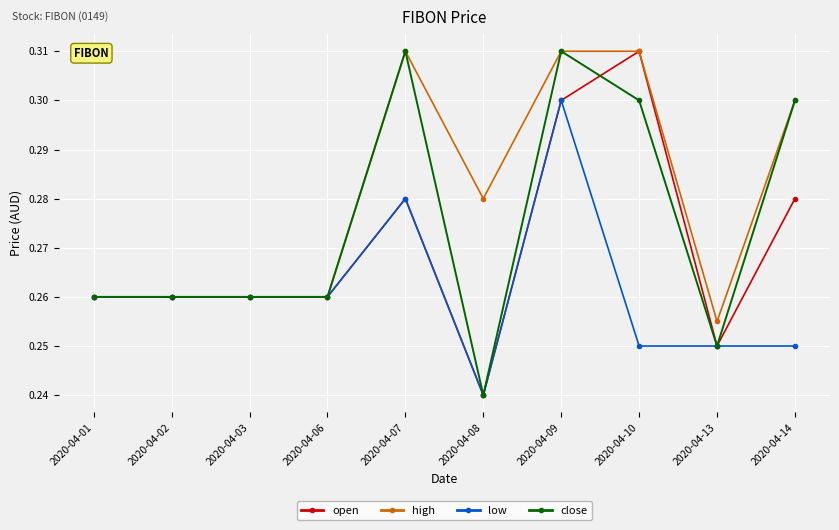

Where is low nearest to the value 0?

2020-04-08